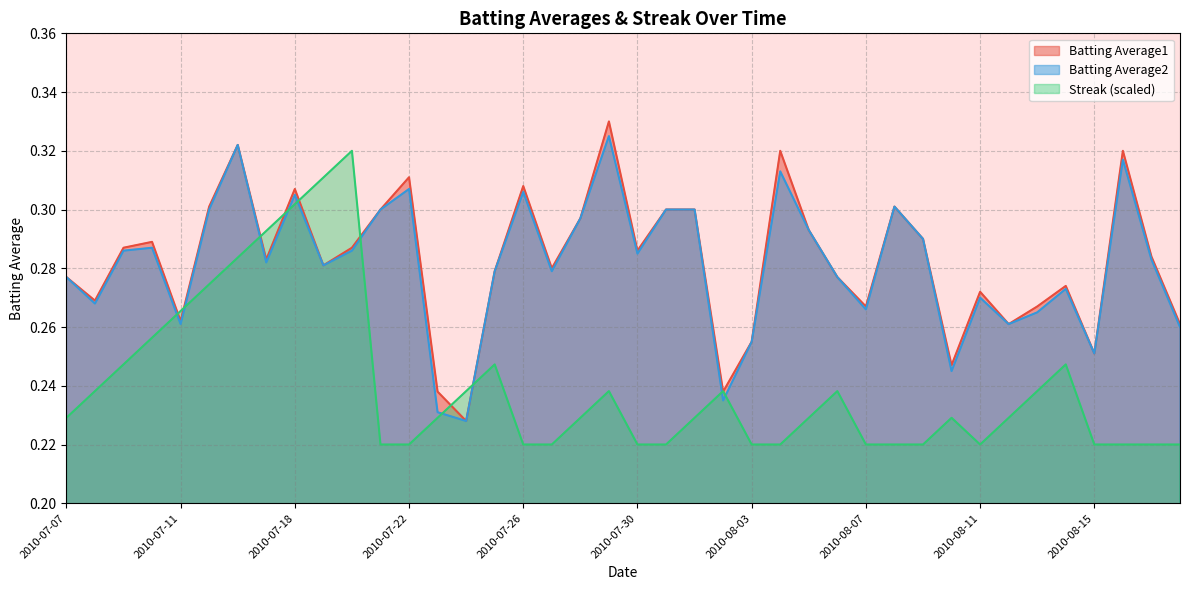

At which category does Batting Average2 reach its first local valley?

2010-07-08